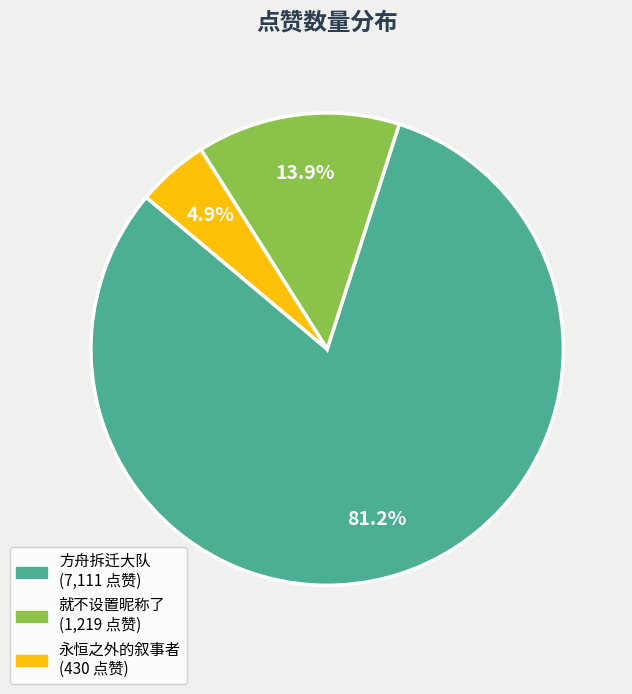

Which slice is the smallest?

永恒之外的叙事者